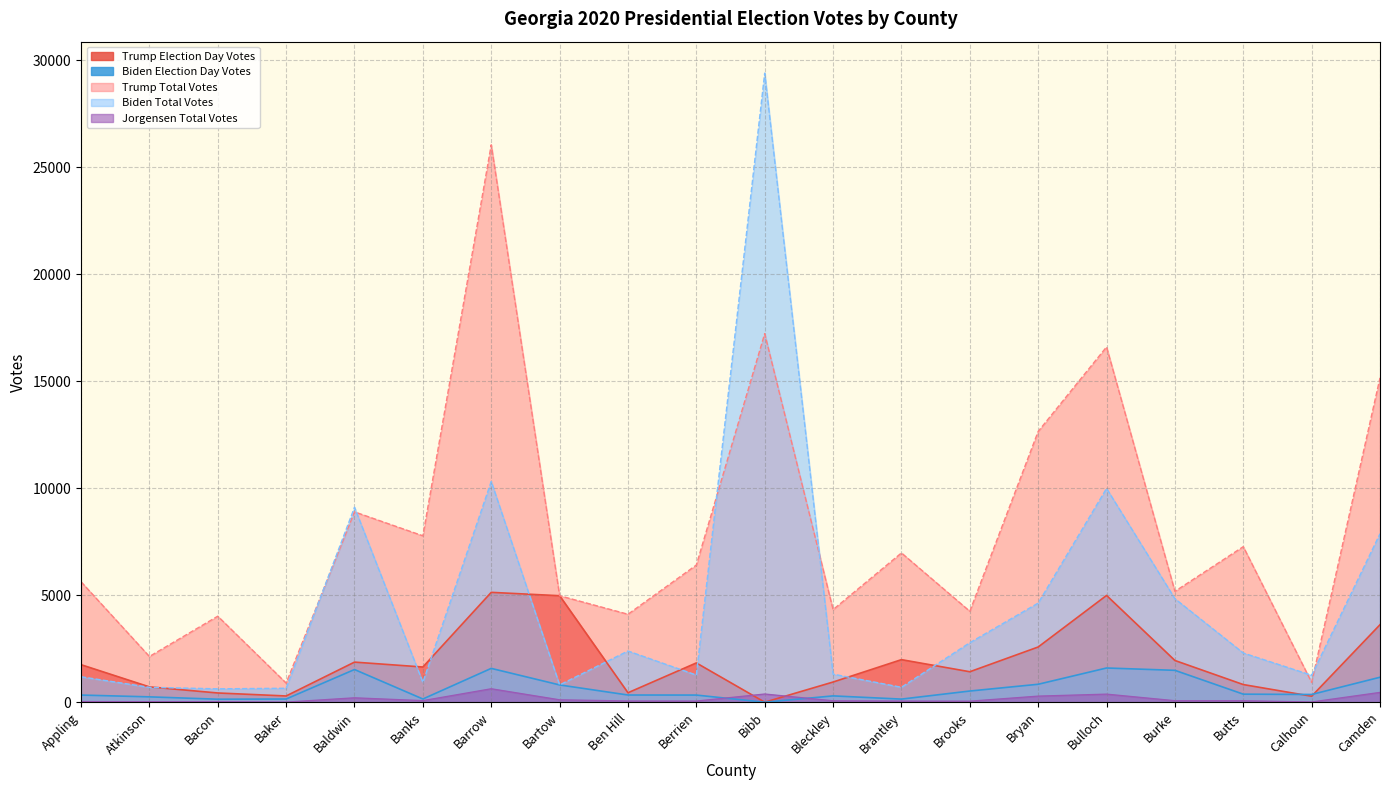

What is the difference between the Trump Total Votes values at Burke and Bryan?

7472